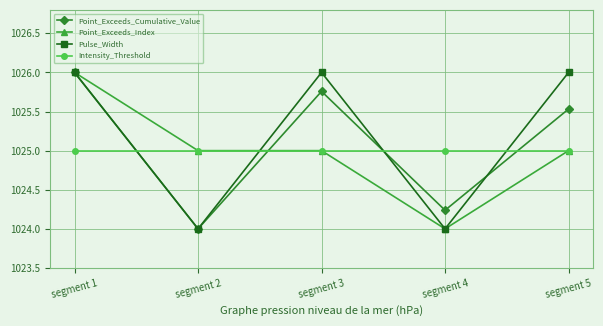

The value of Point_Exceeds_Cumulative_Value at segment 2 is 1024.0. True or false?

True